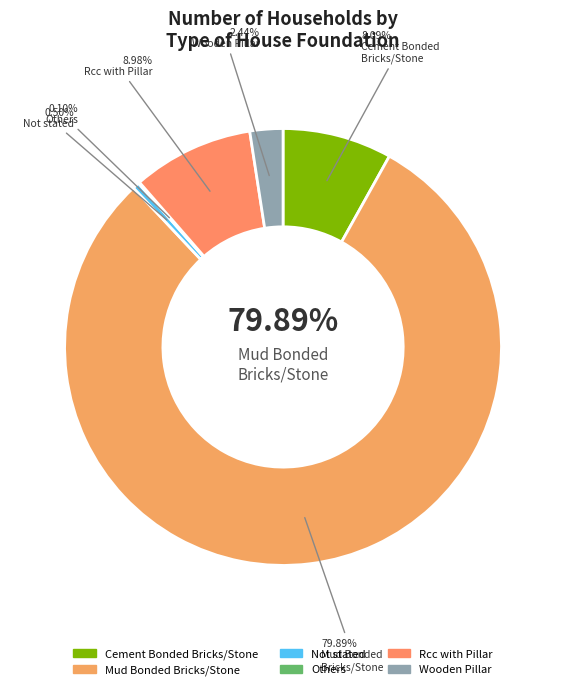

Which slice is the smallest?

Others